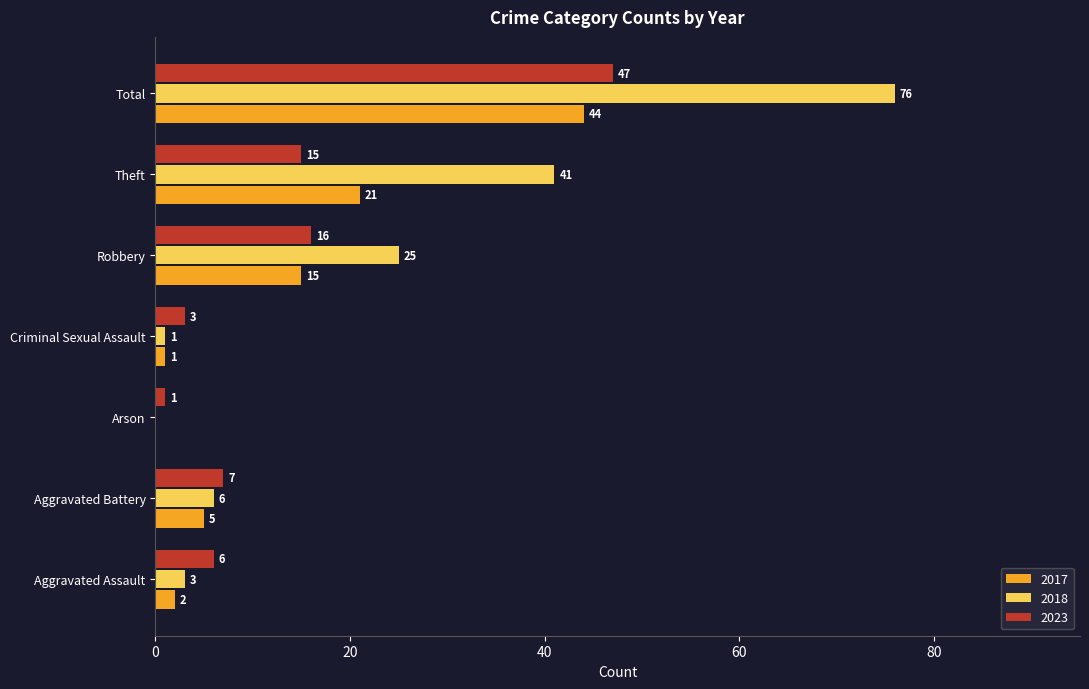

The value of 2017 at Robbery is 15. True or false?

True